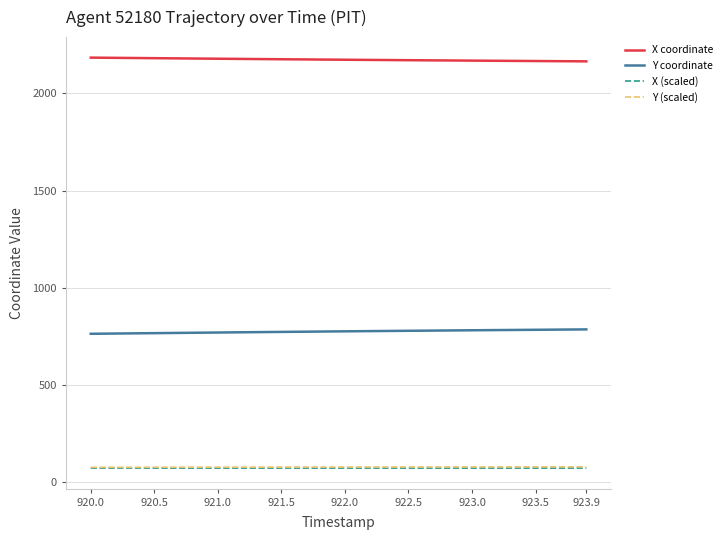

True or false: X coordinate and Y coordinate cross at least once.

False